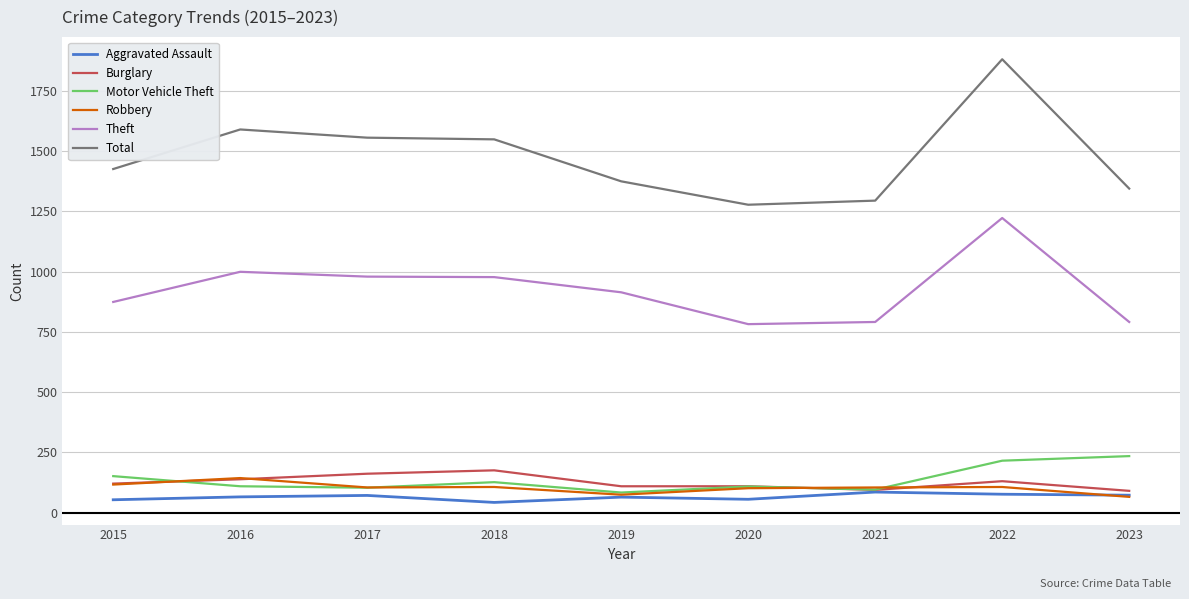

True or false: Motor Vehicle Theft and Total intersect in this chart.

False